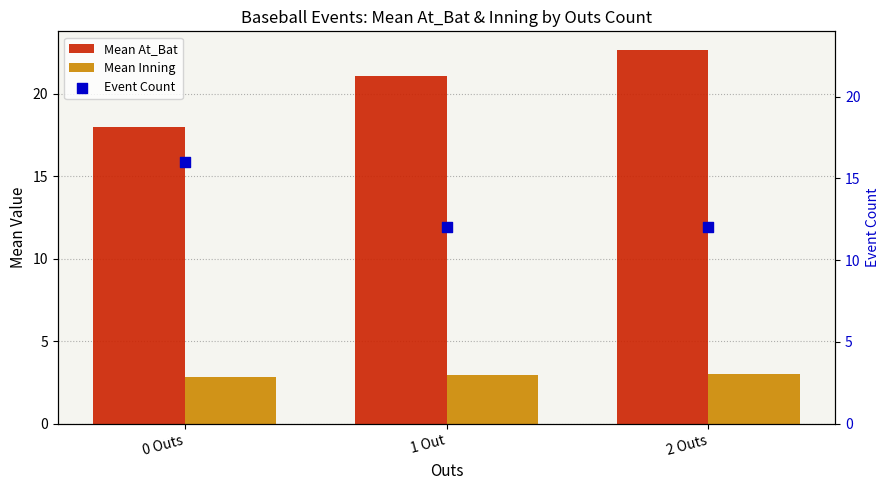

Which series has the largest total across all categories?

Mean At_Bat